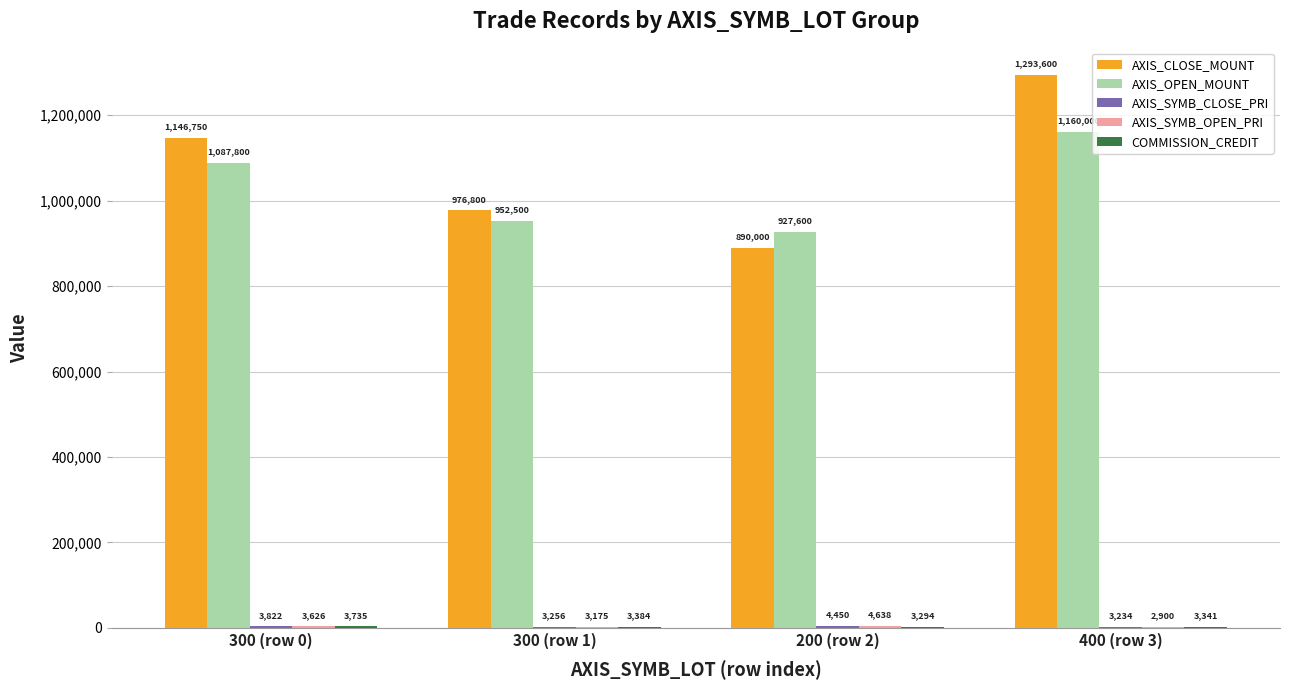

Where is AXIS_CLOSE_MOUNT nearest to the value 1091800?

300 (row 0)